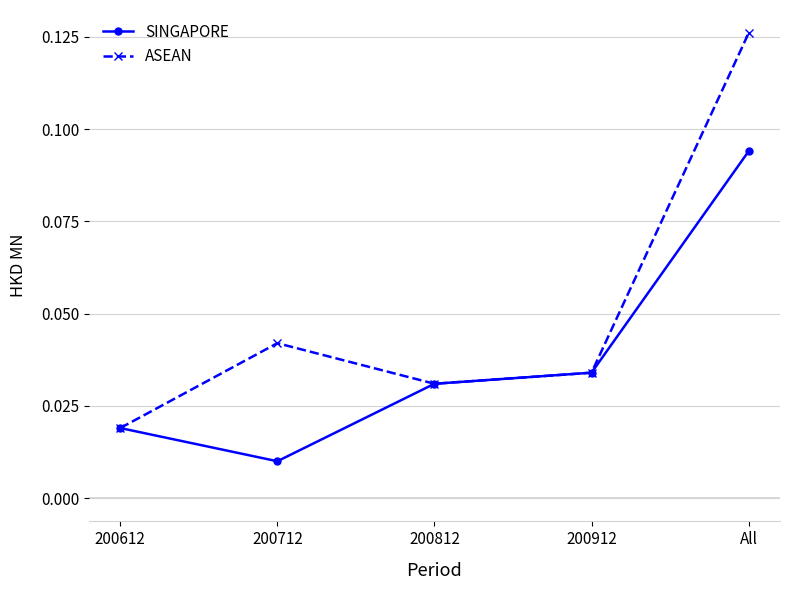

Is it true that SINGAPORE equals 0.2 at All?

False